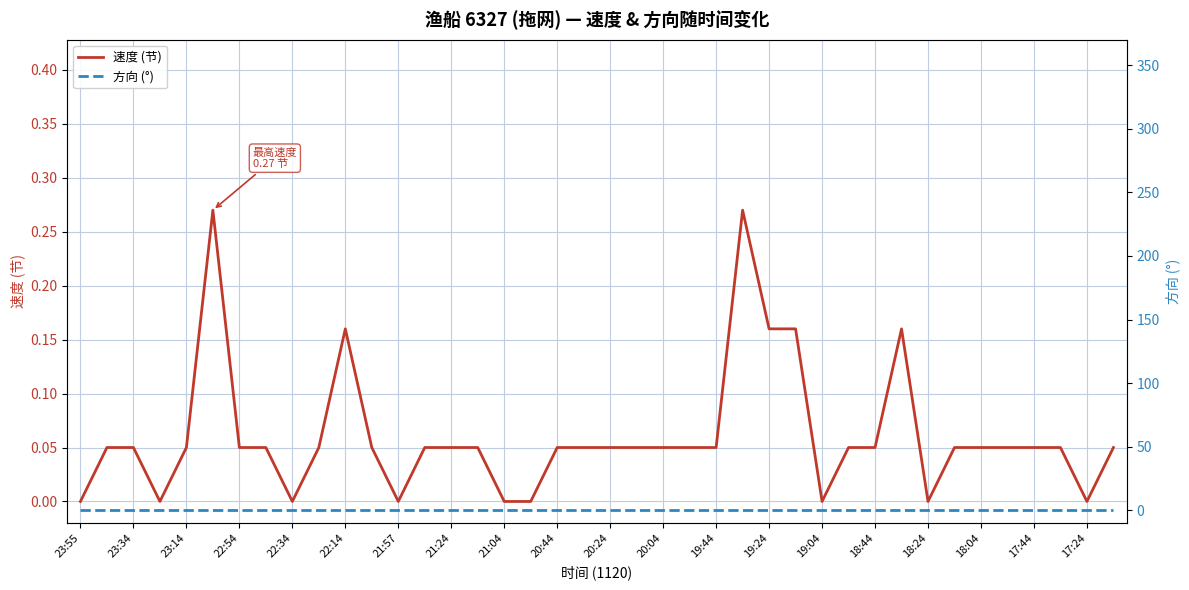

How many interior local valleys does the 速度 (节) series have?

6